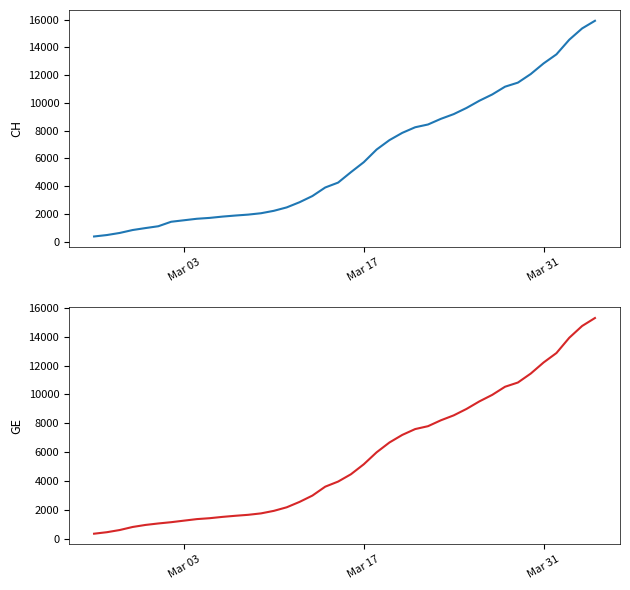

What is the minimum value for GE?

375